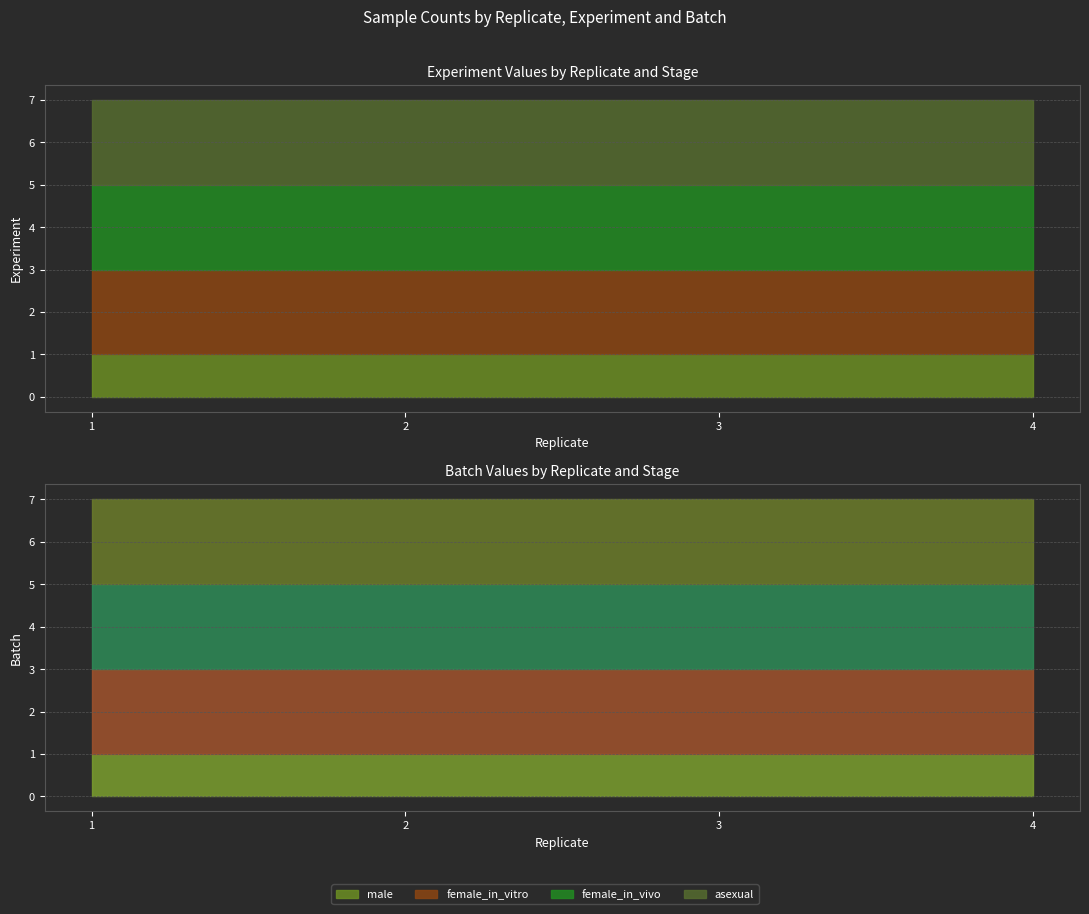

Which series changed the most between 2 and 3?

male